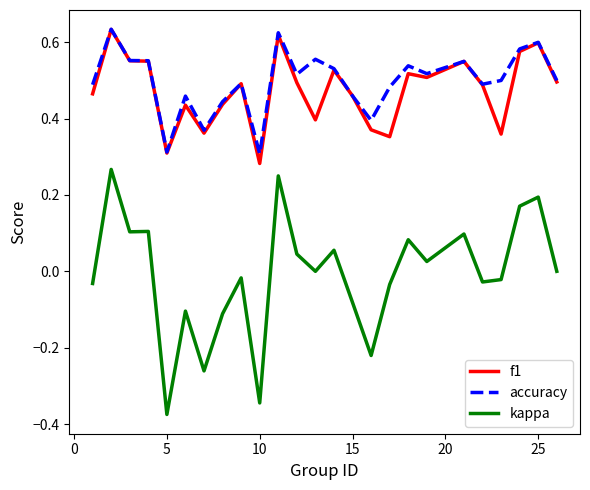

True or false: kappa and f1 intersect in this chart.

False